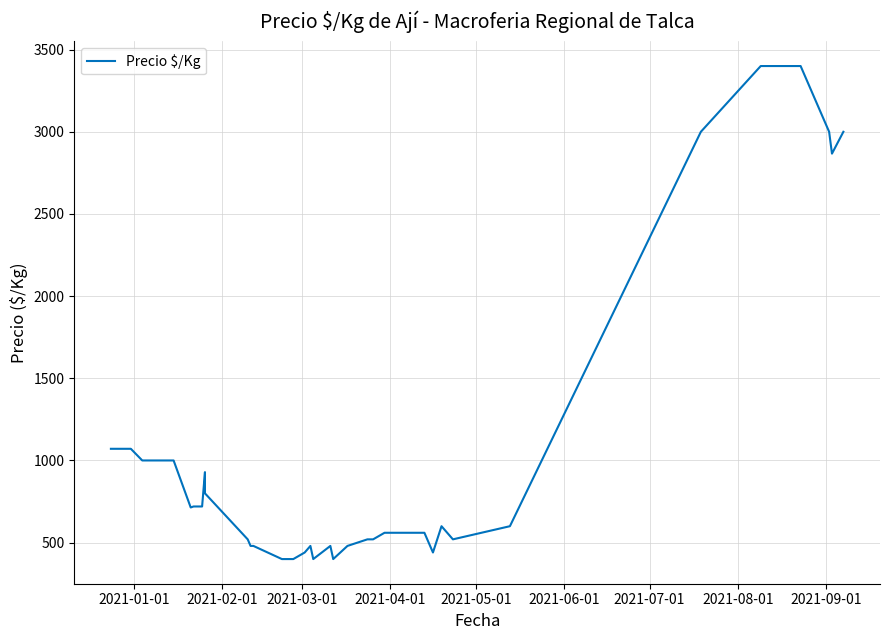

How many values are below 600?

20